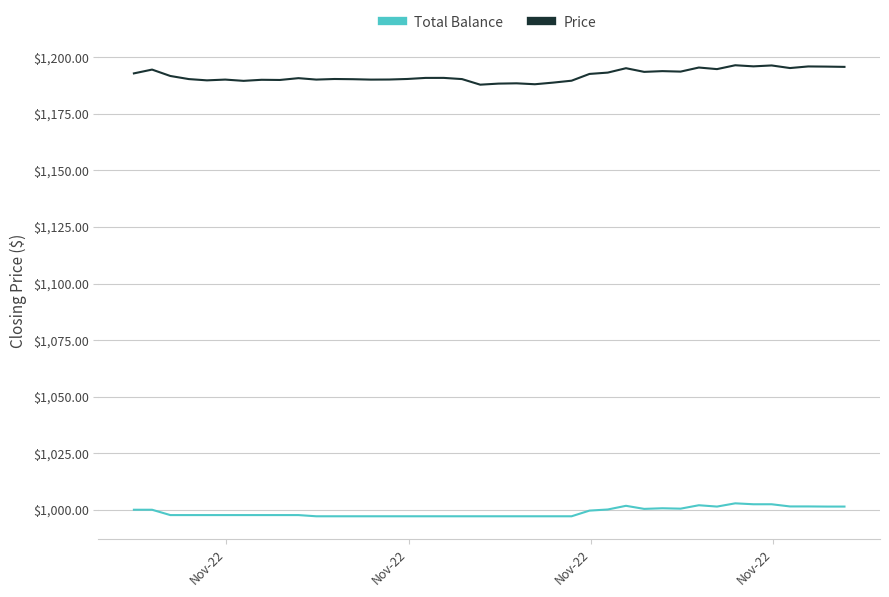

List the series in order of their peak value, lowest first.

Total Balance, Price